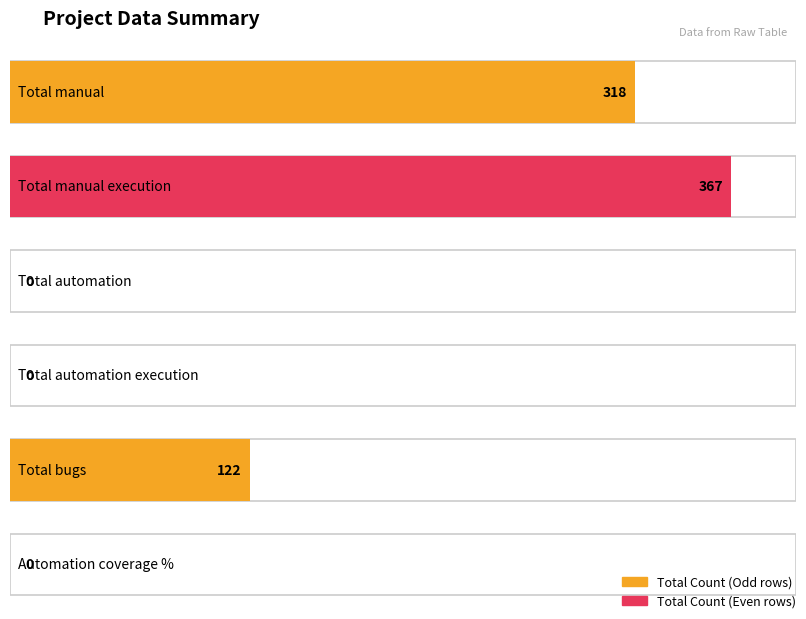

True or false: Total Count has a value of 0 at Total automation execution.

True